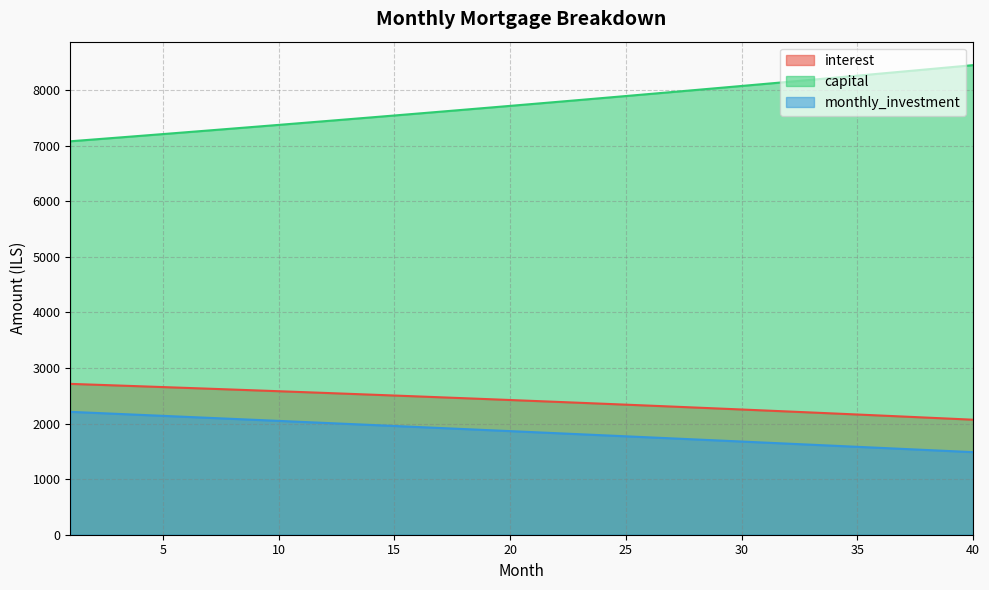

How many series are shown in this chart?

3